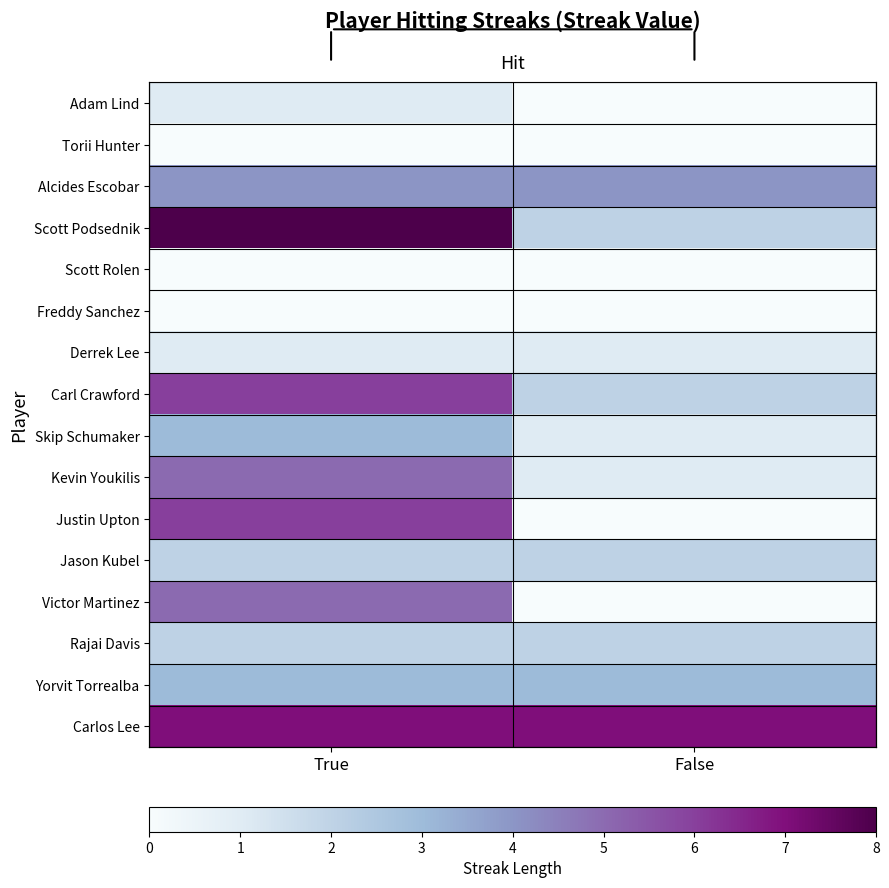

Count the Adam Lind values in the range 0 to 1.

2